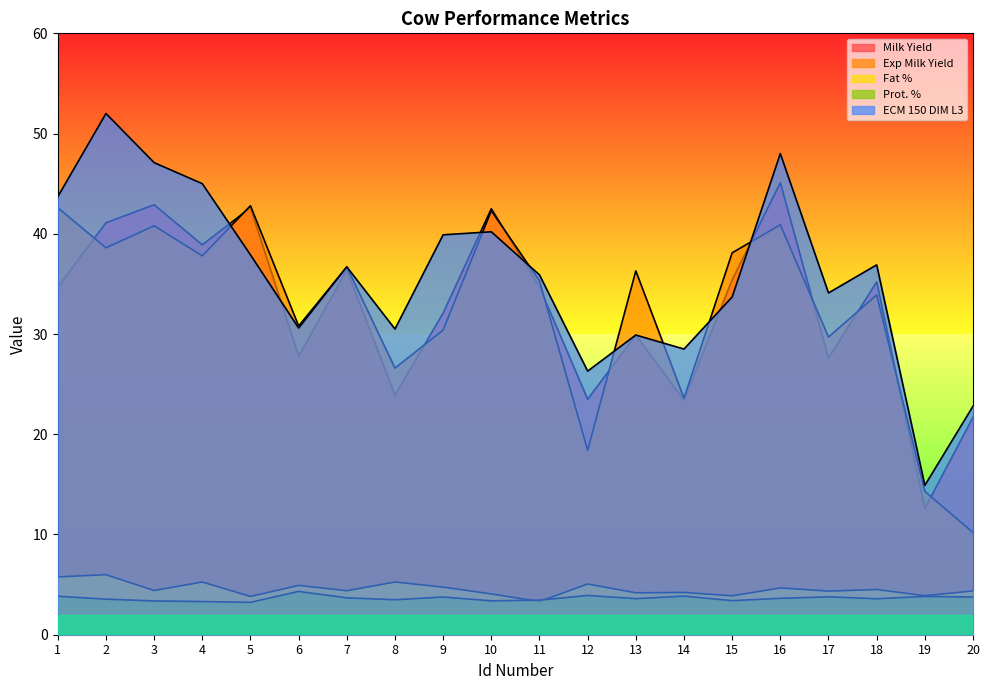

What is the sum of the Exp Milk Yield values at 4 and 12?

56.2